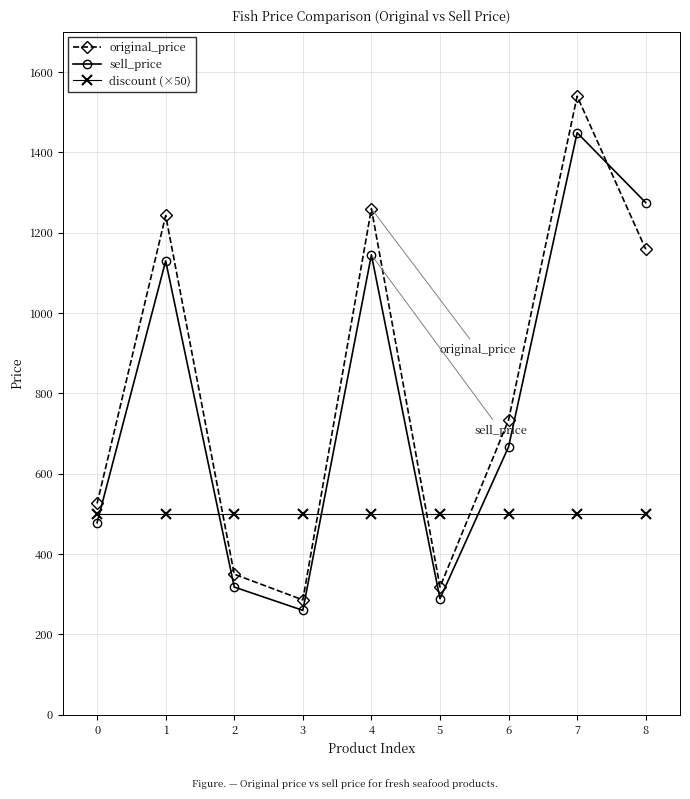

What is the sum of all sell_price values?

7011